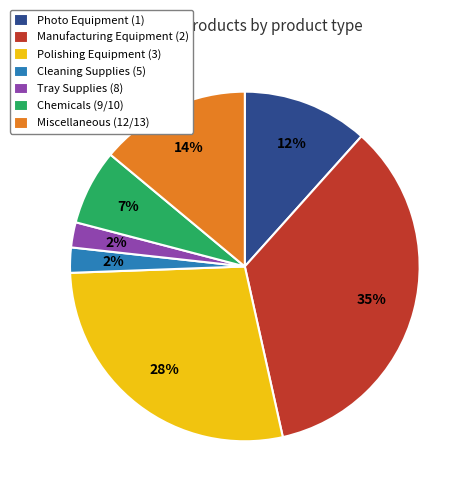

The Manufacturing Equipment (2) slice represents 42% of the pie. True or false?

False